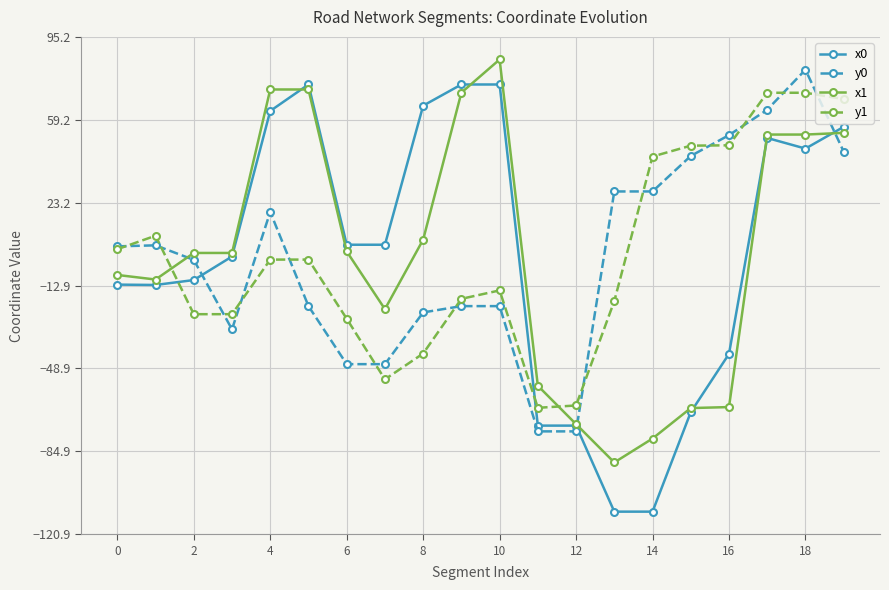

What is the value of the y1 point at the 14th from the left?

-19.6